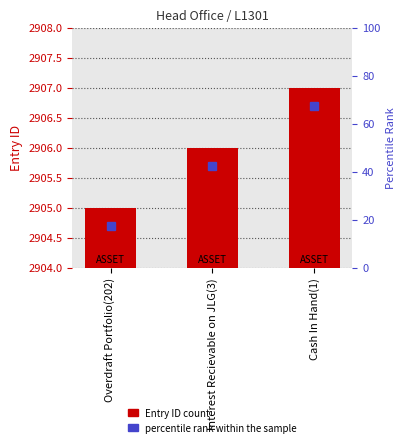

What is the sum of the values at Overdraft Portfolio(202) and Cash In Hand(1)?

5812